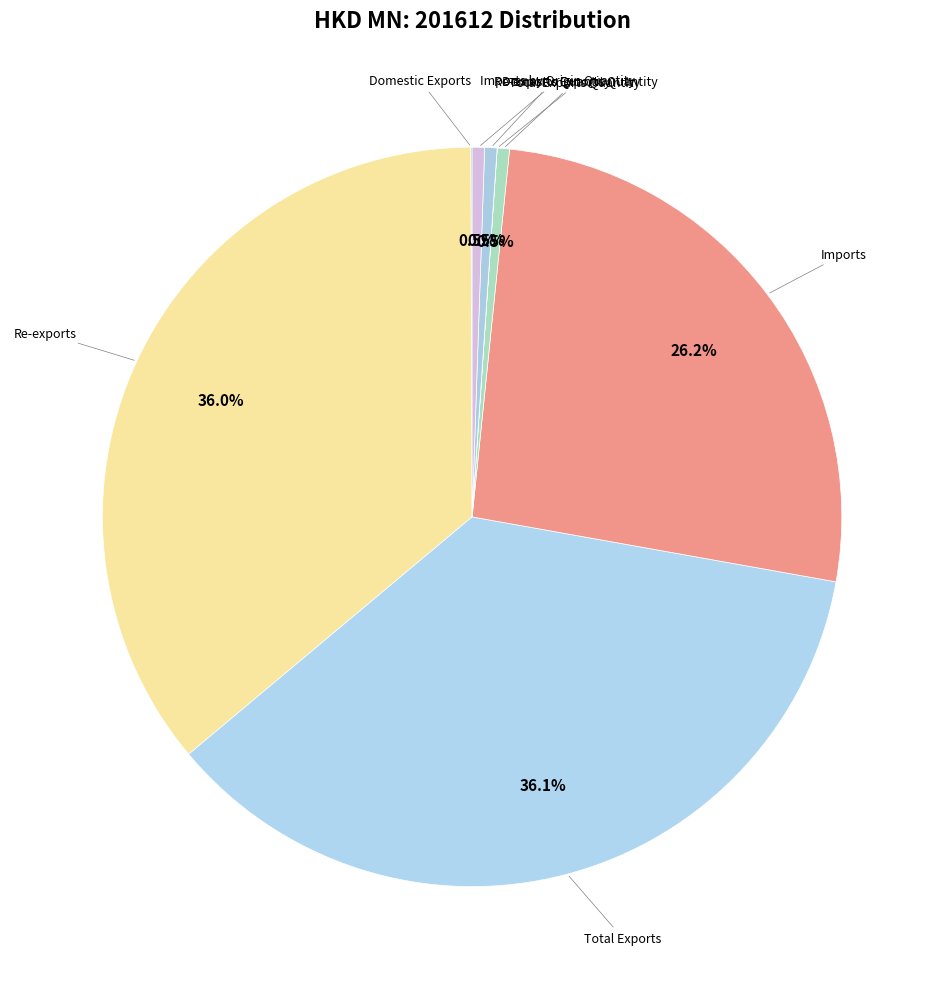

Which slice is the largest?

Total Exports